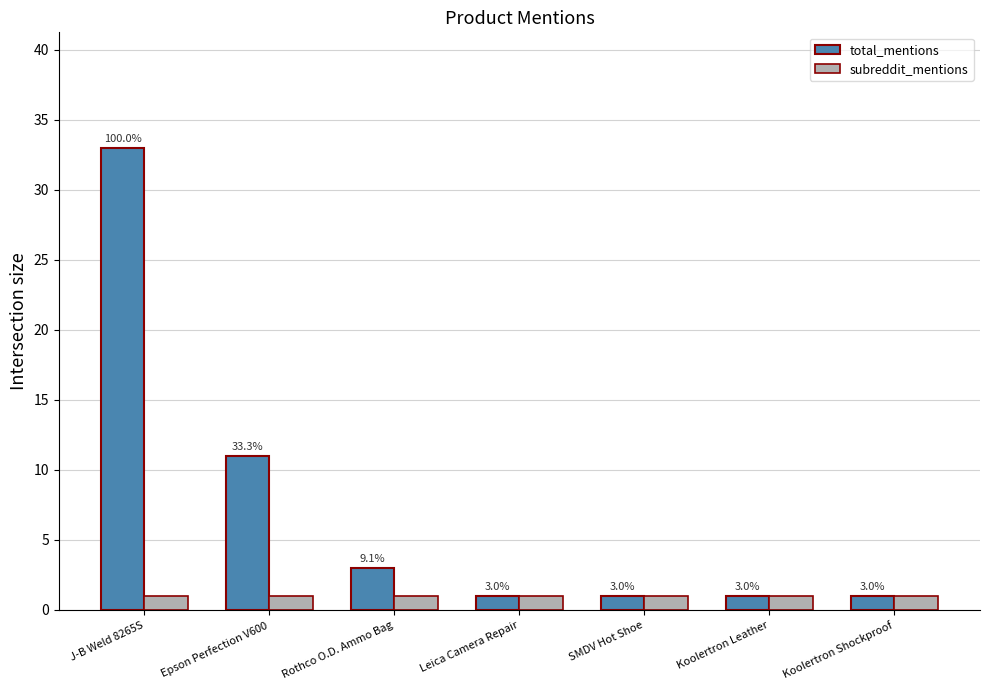

The subreddit_mentions series shows 1 at Leica Camera Repair. True or false?

True